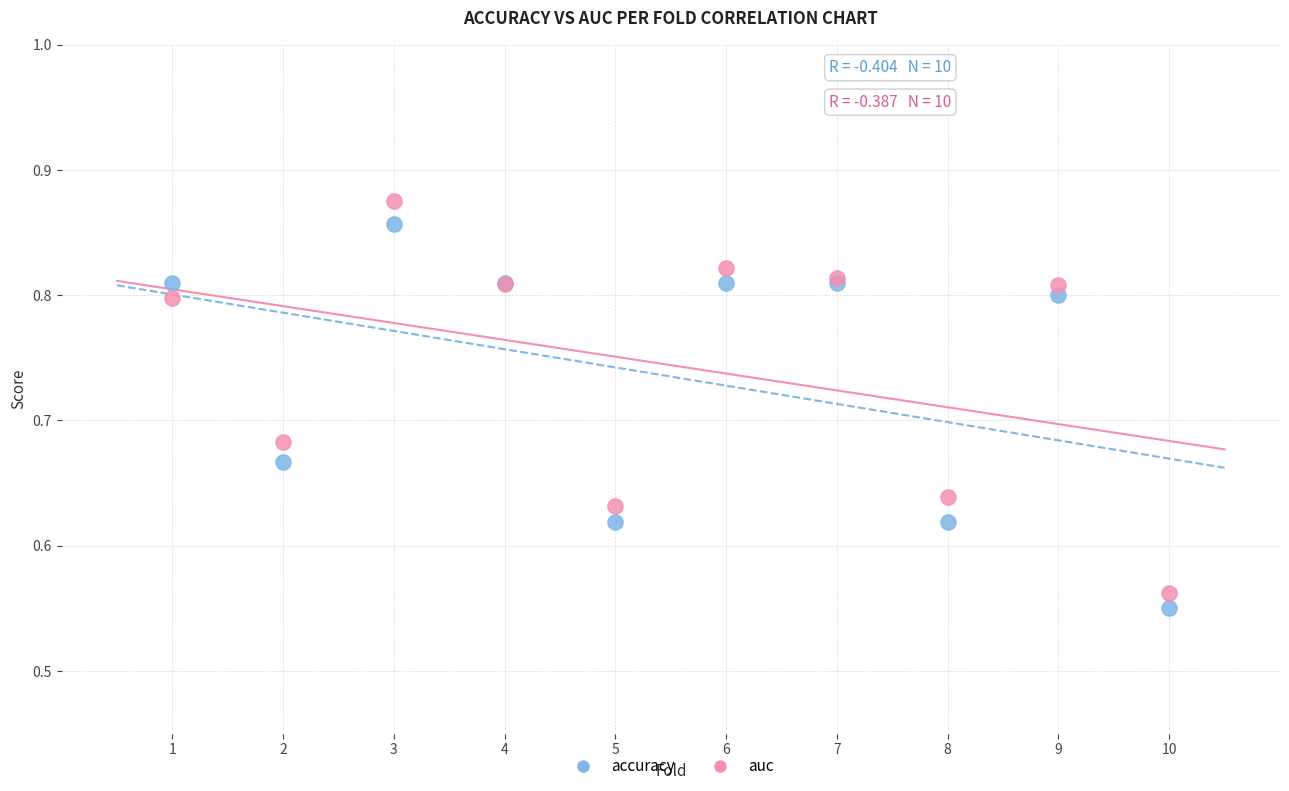

Which series has the largest Y range (max minus min)?

auc